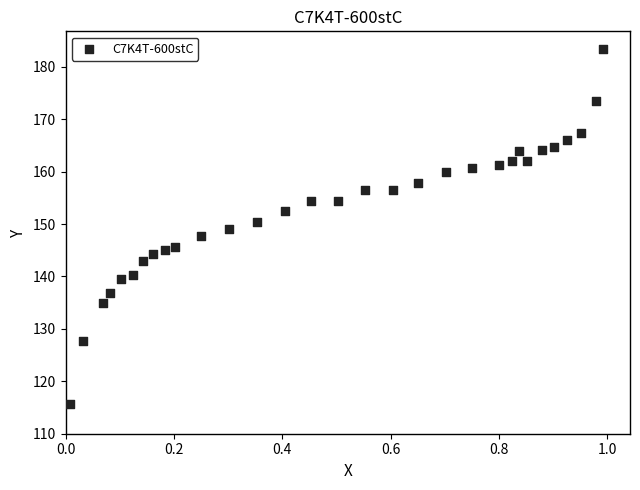

What is the range of Y values (max minus min)?

67.8